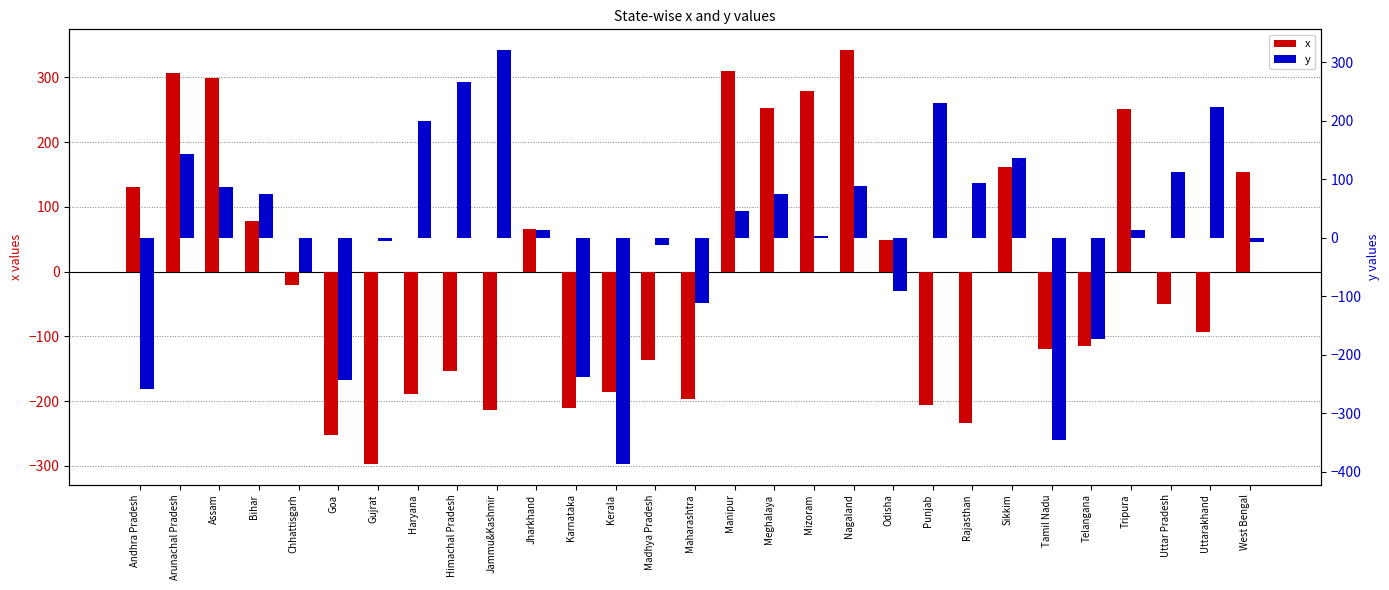

Which category has the highest value in the y series?

Jammu&Kashmir